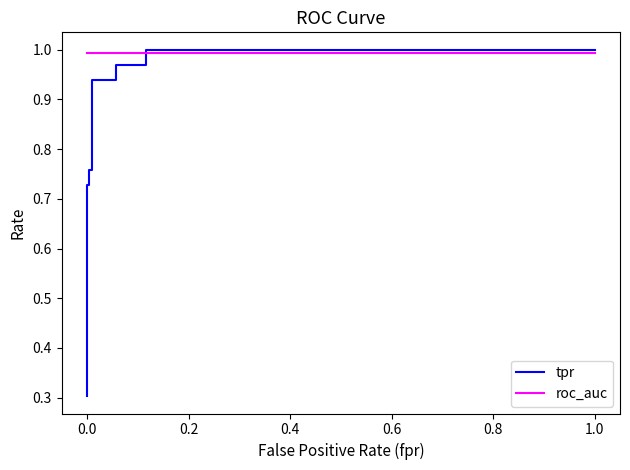

True or false: tpr and roc_auc intersect in this chart.

True